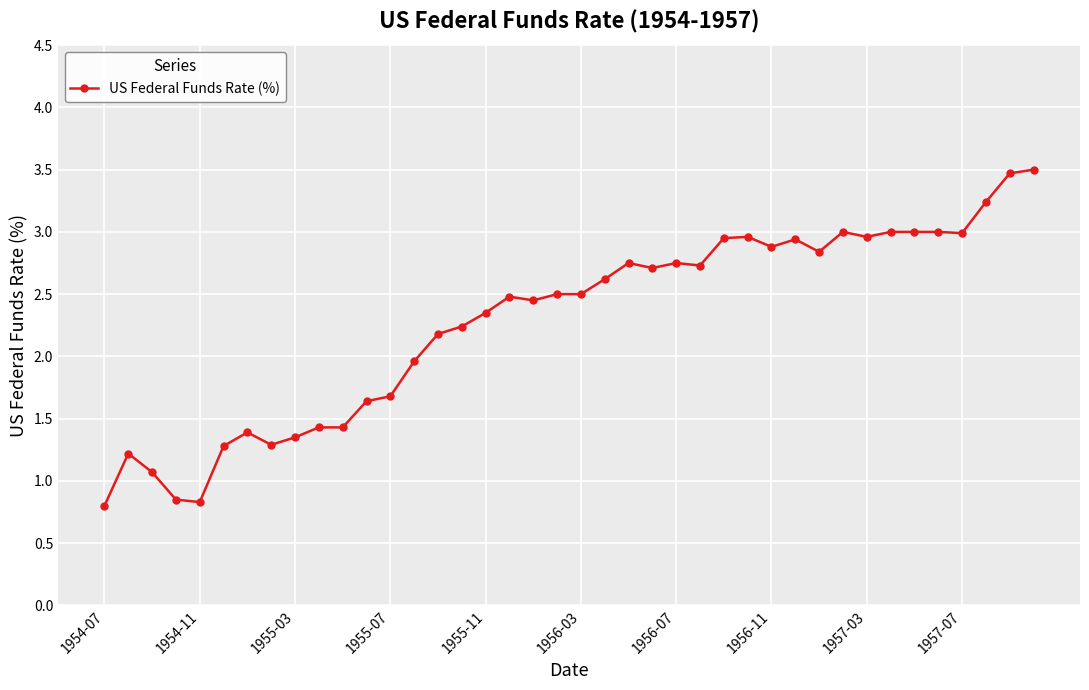

What is the average value?

2.3